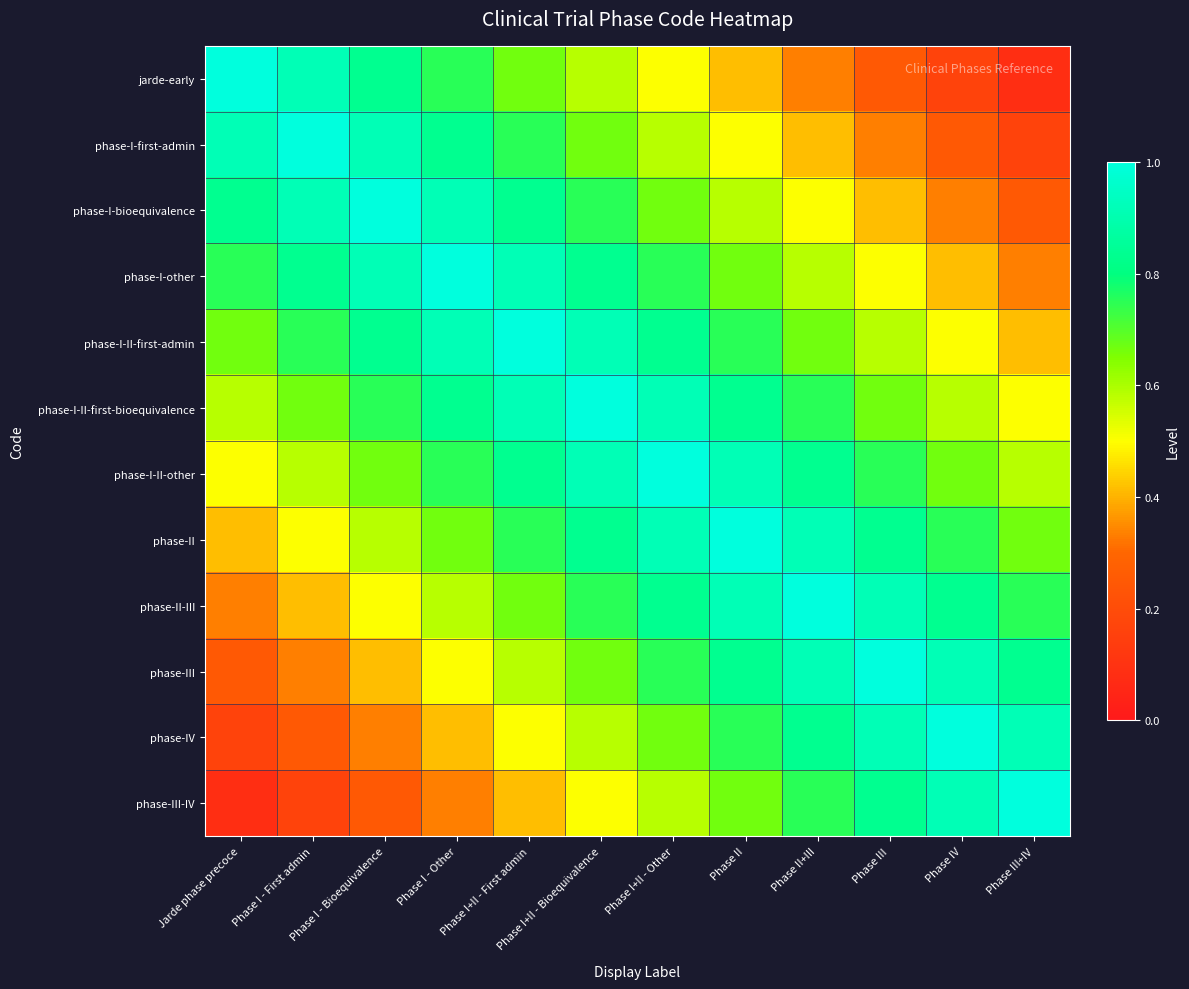

Count the number of categories in the chart.

12